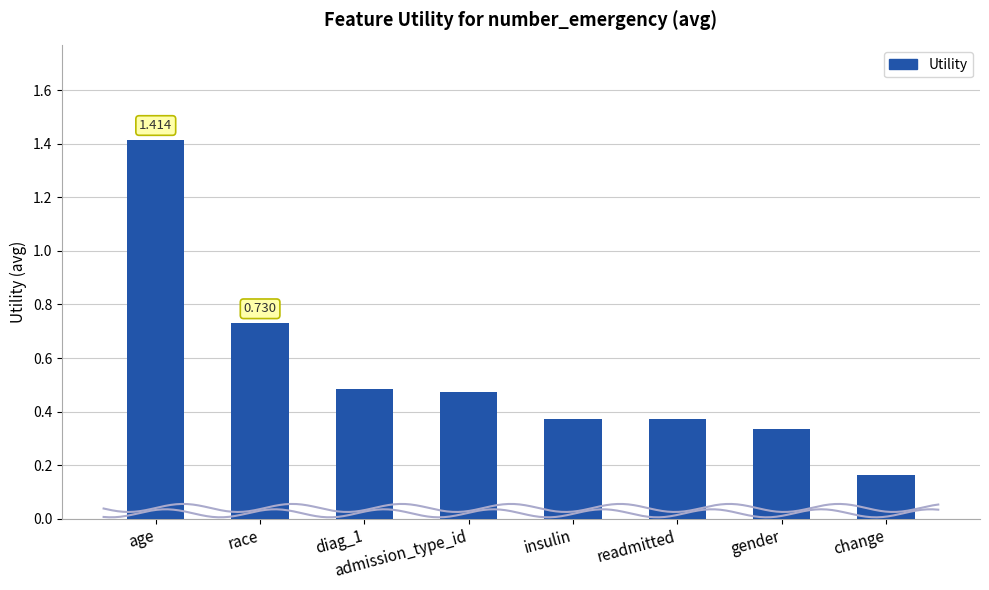

What is the change in value from race to admission_type_id?

-0.3